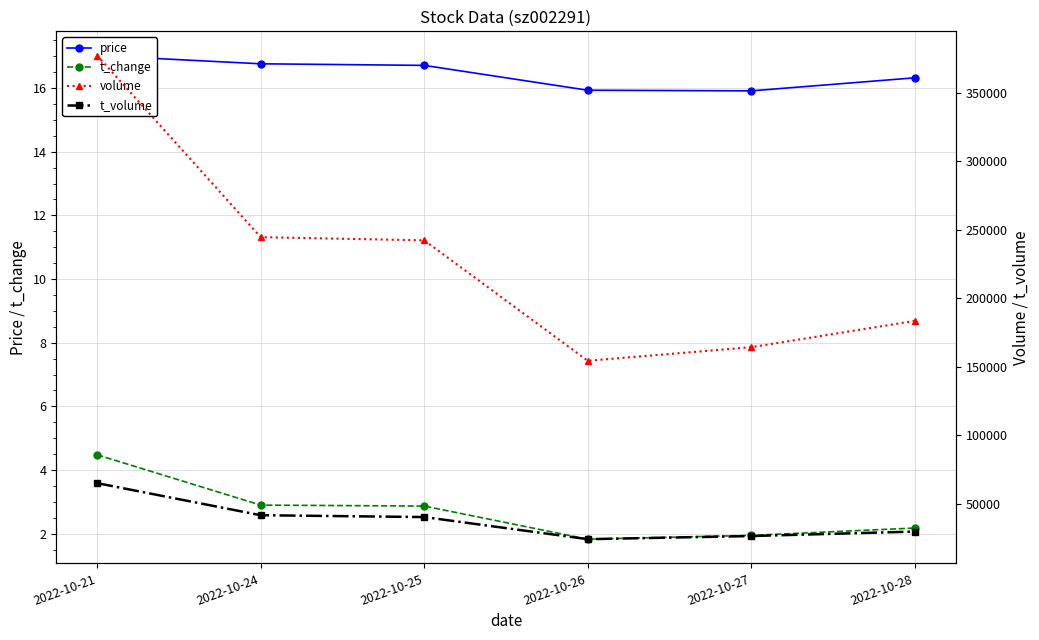

What is the difference between the highest and lowest values at 2022-10-27?

164273.0